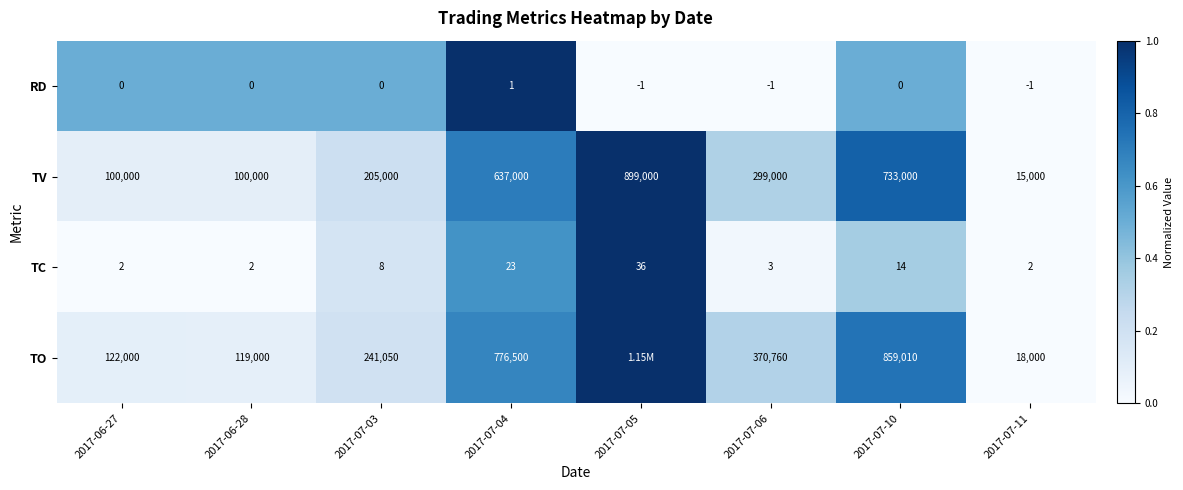

Is the value of TC at 2017-07-03 greater than the value of TV at 2017-07-06?

No